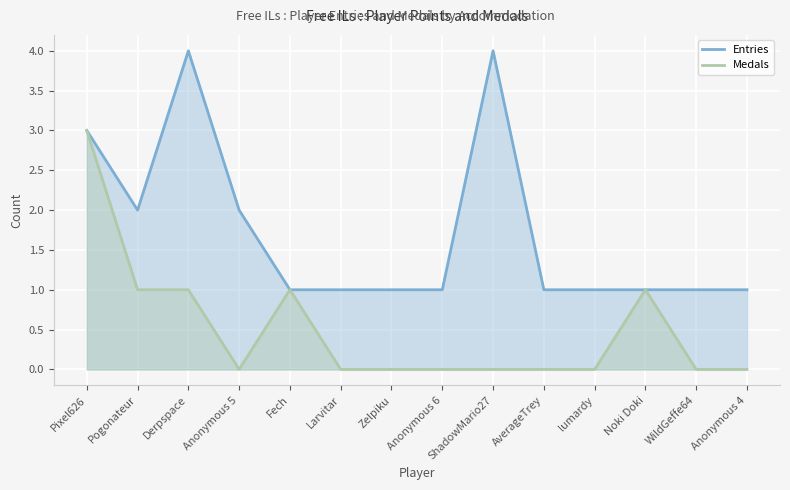

Which series has the largest total across all categories?

Entries